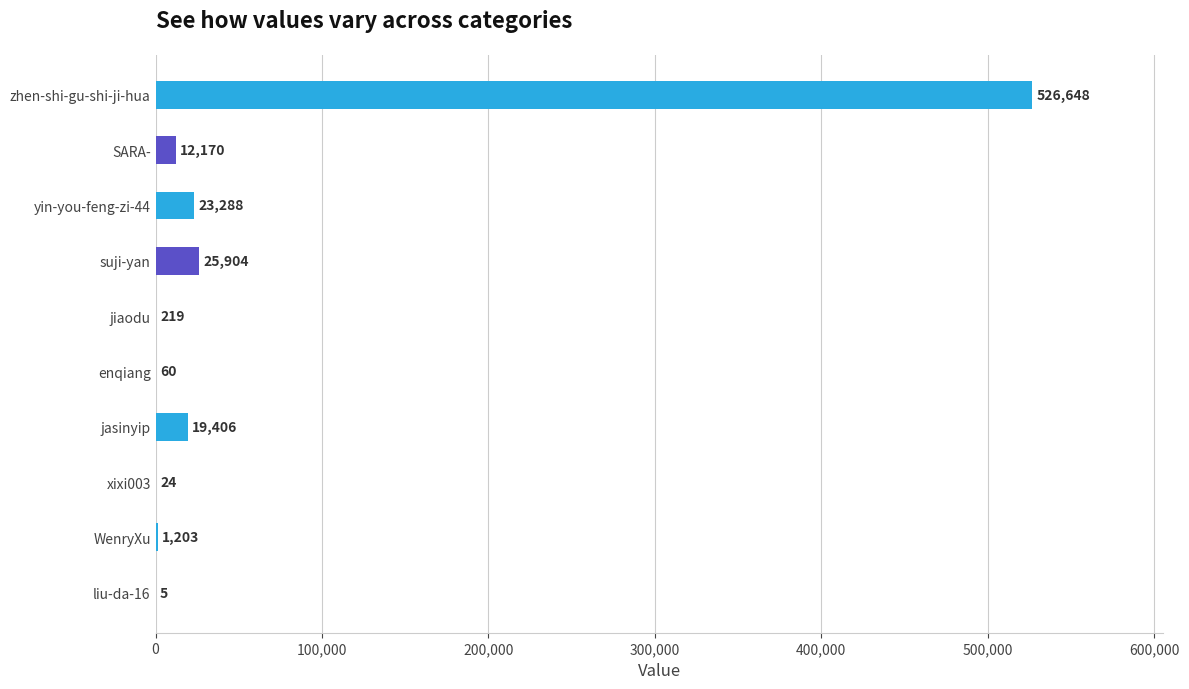

At which label is the value closest to 263326?

suji-yan